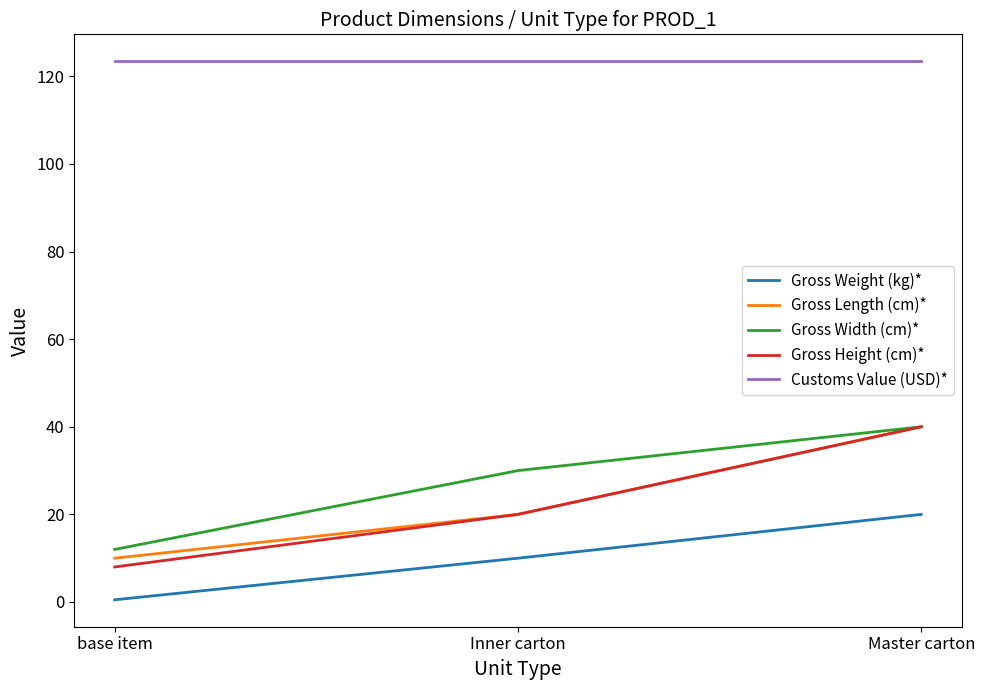

What is the maximum value shown in the chart?

123.5